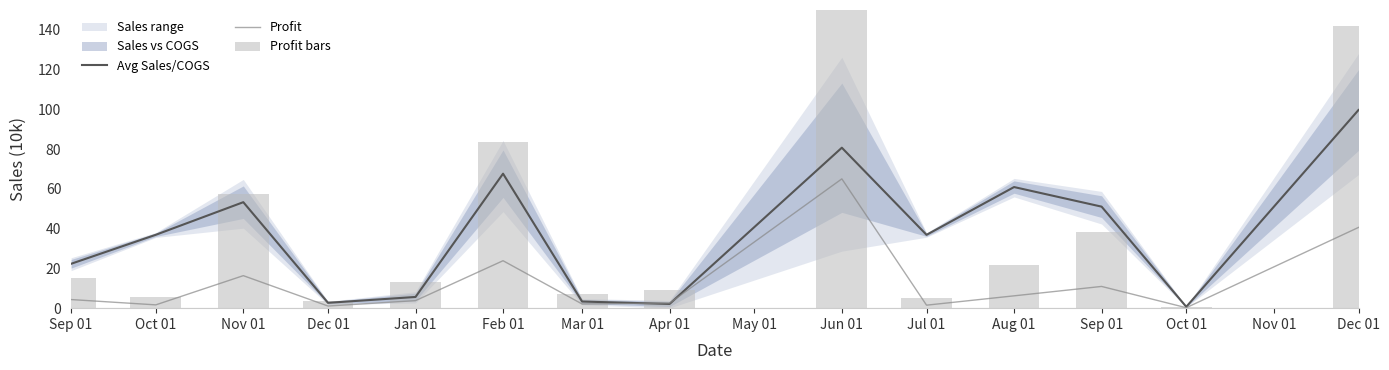

How many values in the Avg Sales/COGS series are below 36?

6